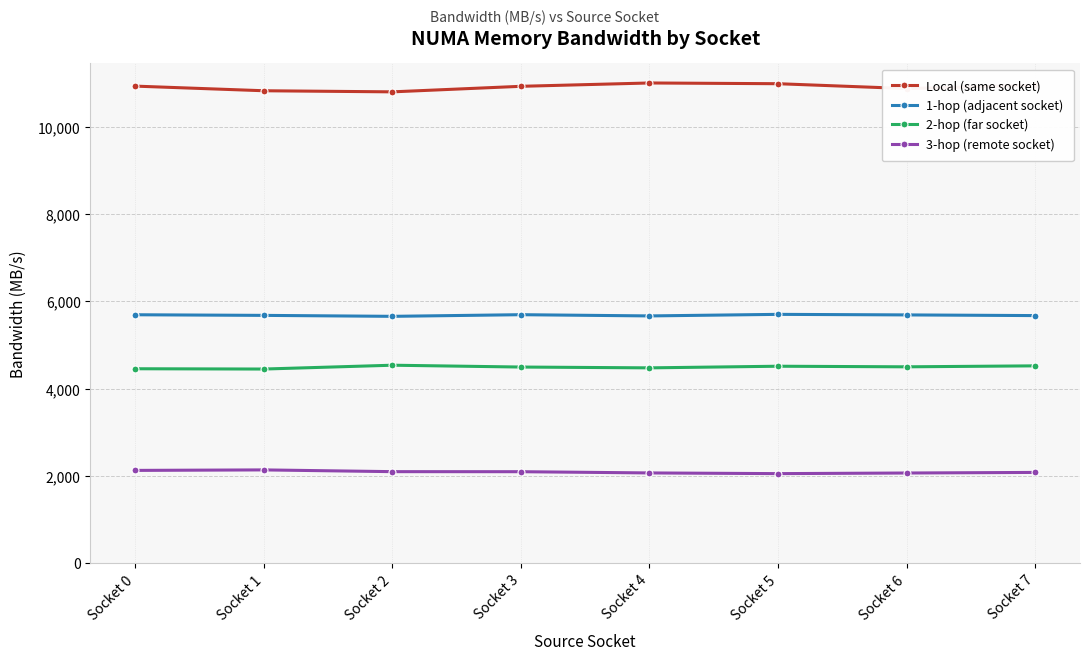

Rank the series at Socket 2 from highest to lowest value.

Local (same socket), 1-hop (adjacent socket), 2-hop (far socket), 3-hop (remote socket)